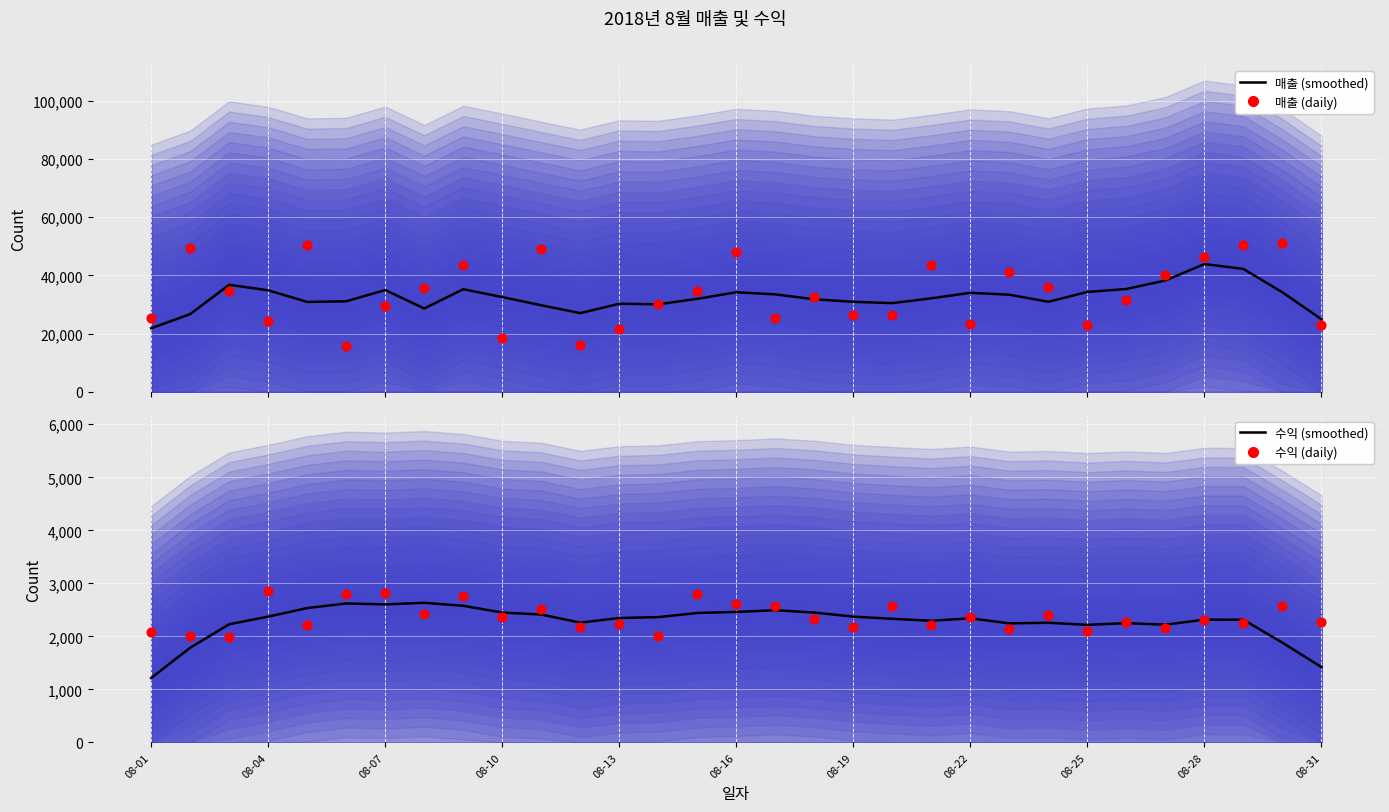

Which series reaches the minimum Y coordinate?

수익 (smoothed)